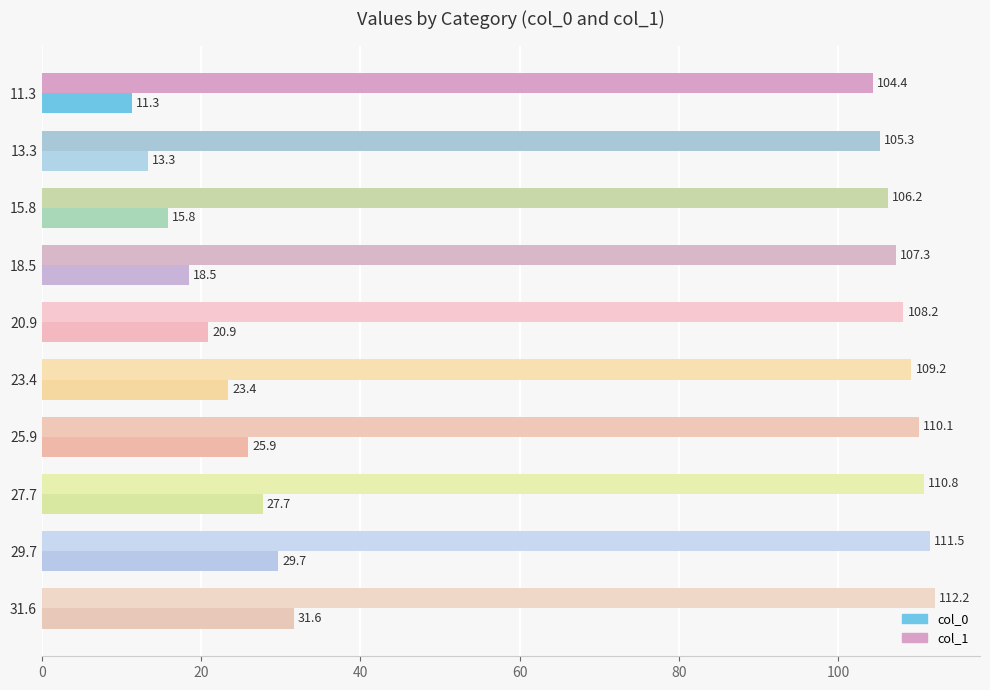

At how many categories does at least one series exceed 59?

10